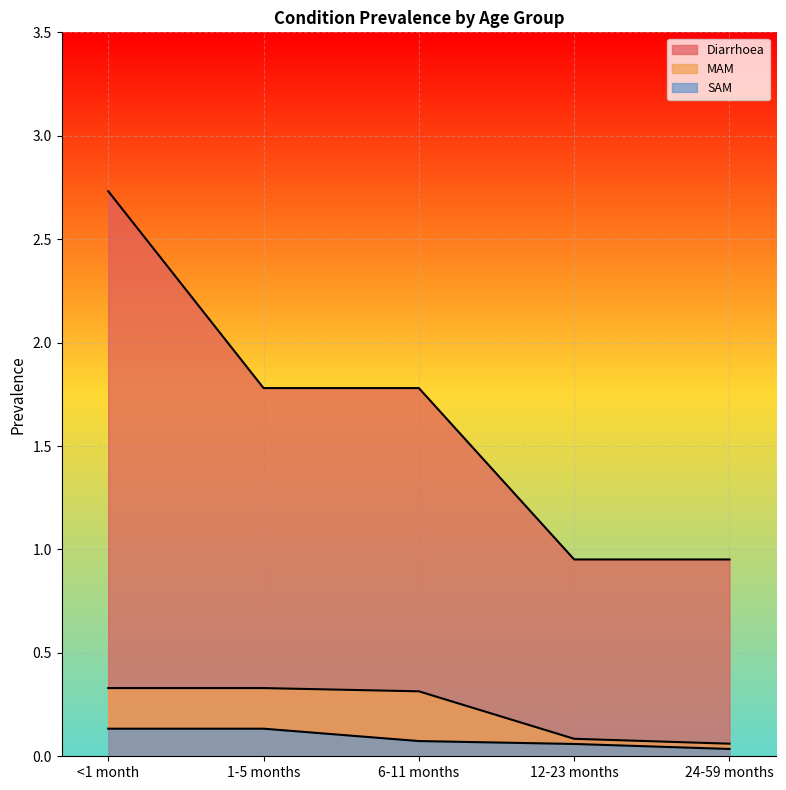

What are all the series names shown in the legend?

Diarrhoea, MAM, SAM